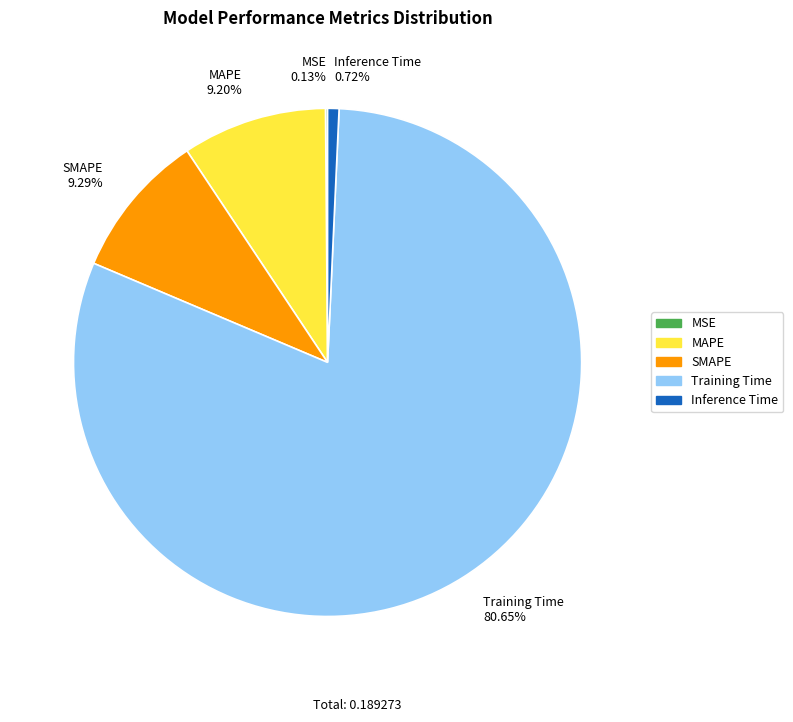

Is Training Time the majority of the pie?

Yes